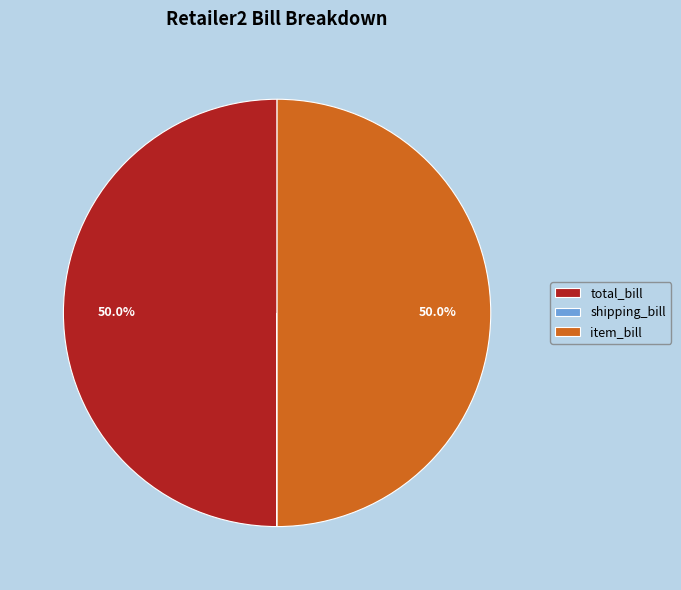

What is the ratio of the value at item_bill to the value at total_bill?

1.0